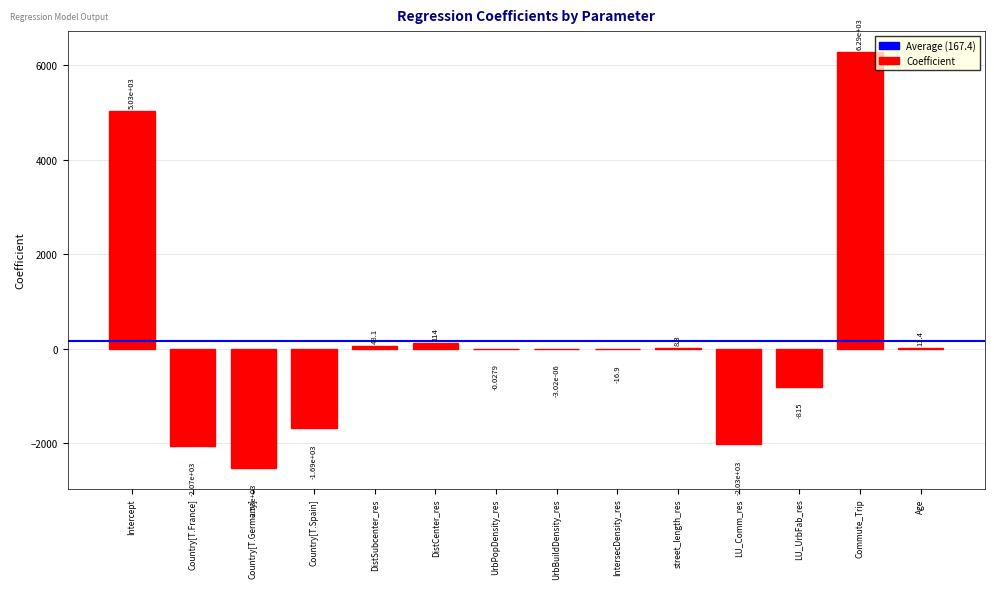

What is the ratio of the value at Intercept to the value at DistCenter_res?

44.3